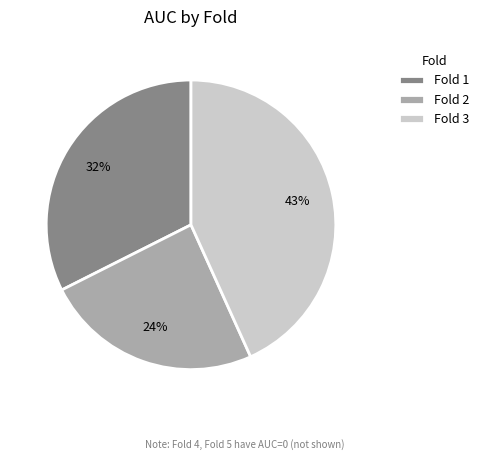

To the nearest percent, what is the average slice percentage?

33%